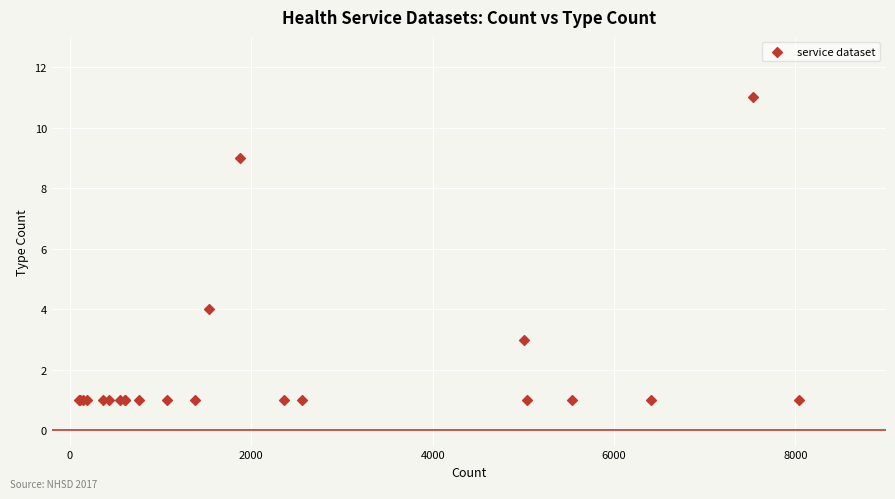

What Y value in the scatter plot is closest to 6?

4